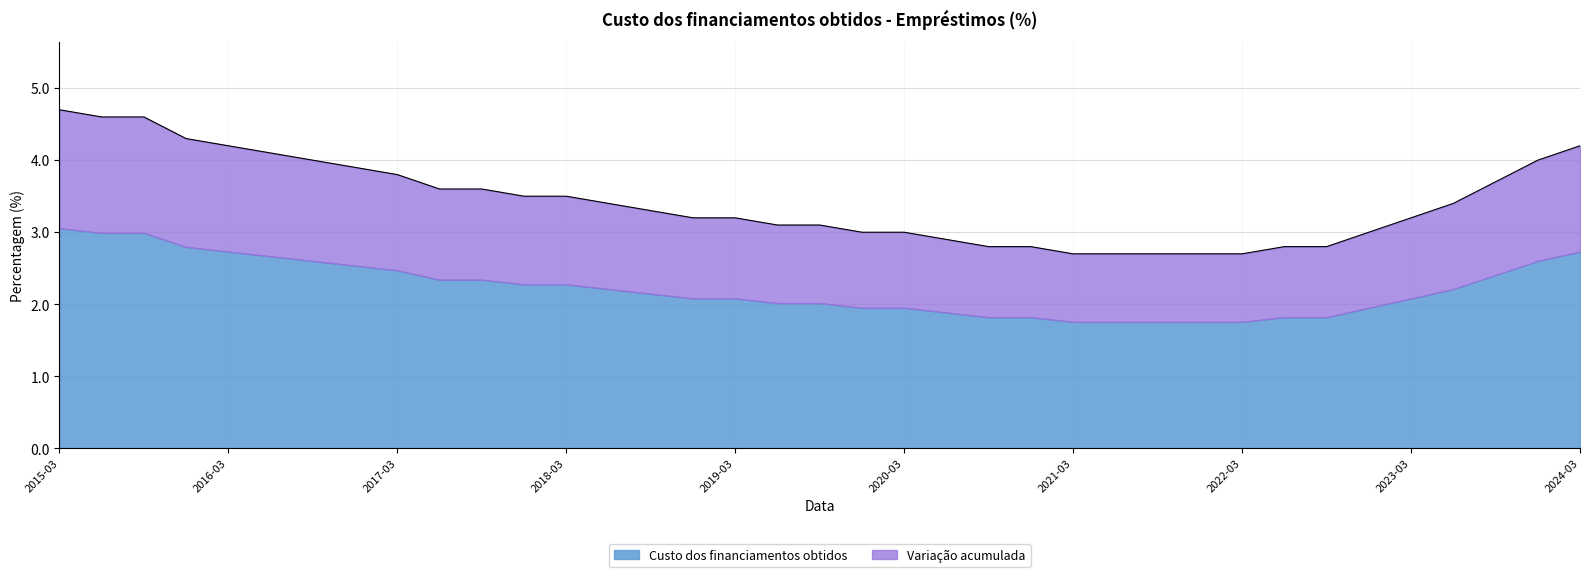

The value at 2021-09-30 is 4.5. True or false?

False